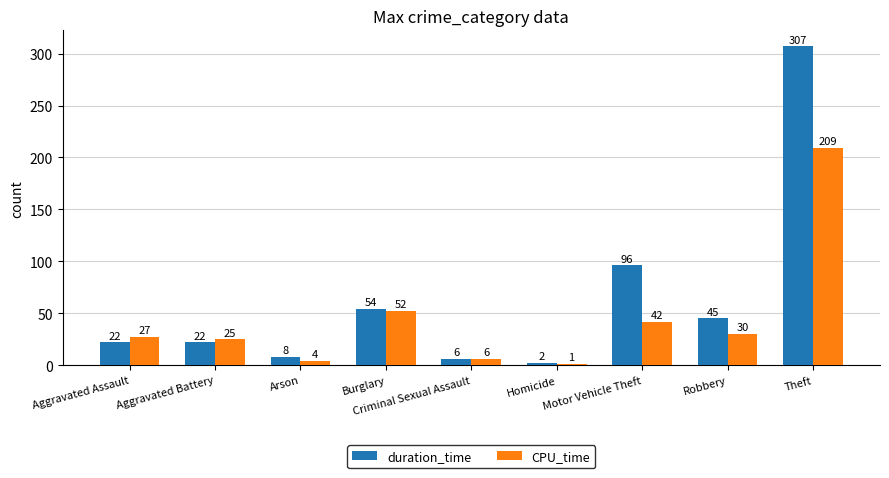

The duration_time series shows 30 at Robbery. True or false?

False